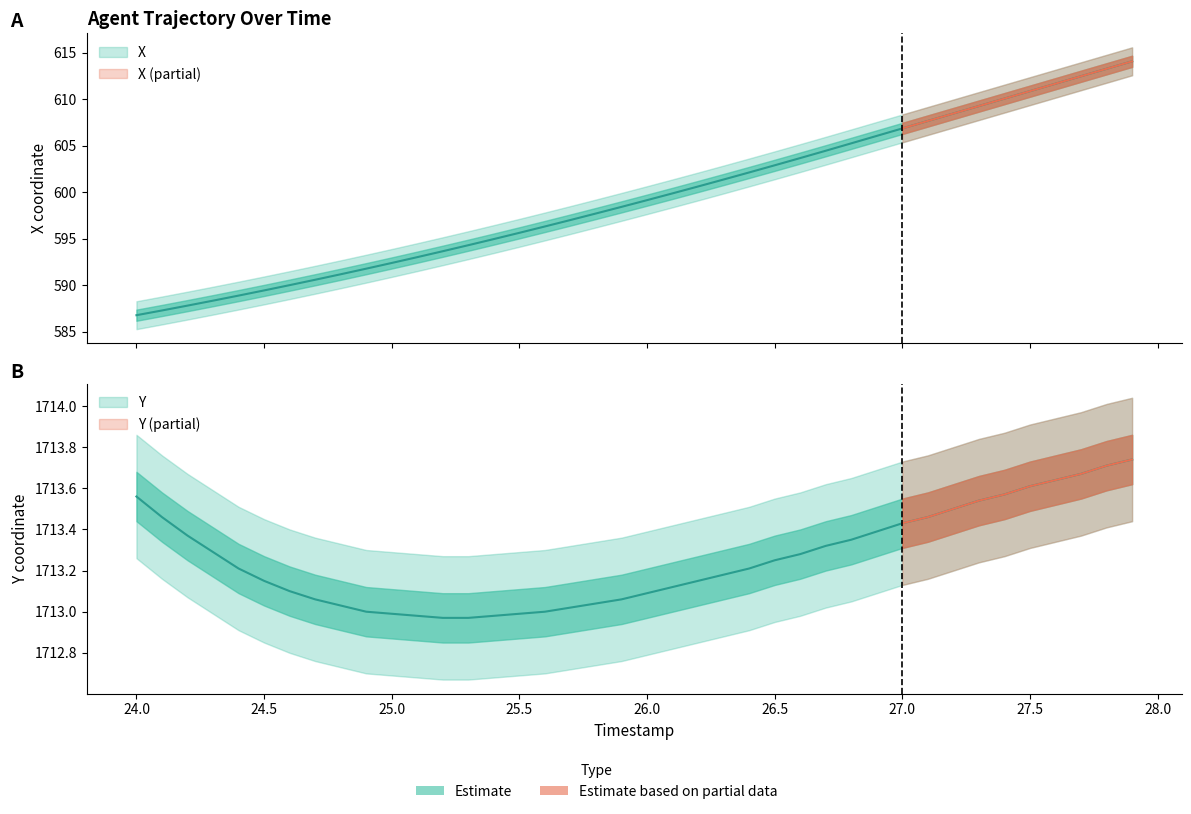

How many data points in X are above 599?

20